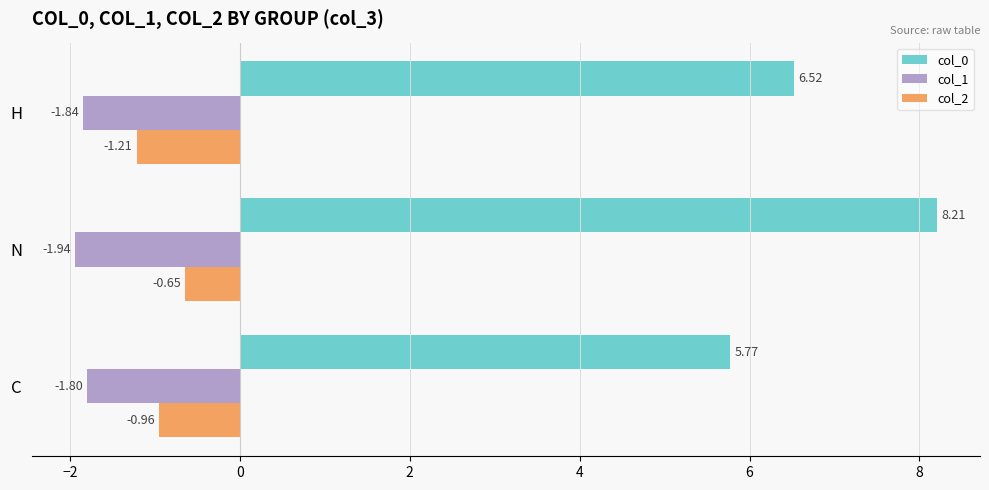

At which label does col_2 reach its peak?

N